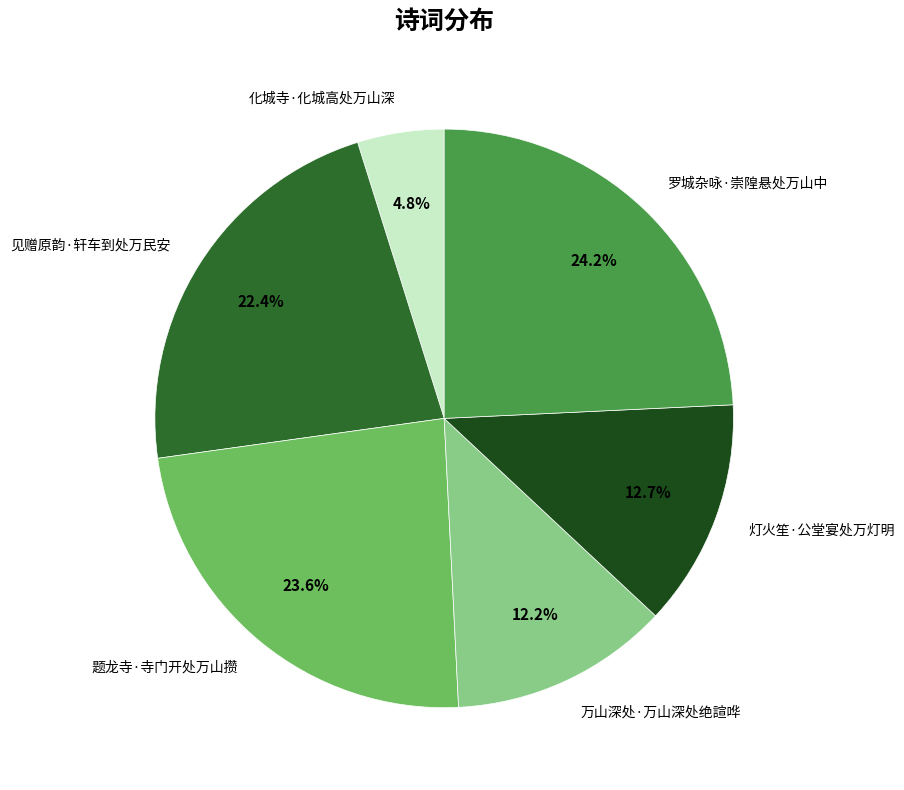

To the nearest percent, what percentage of the pie is 万山深处·万山深处绝諠哗?

12%